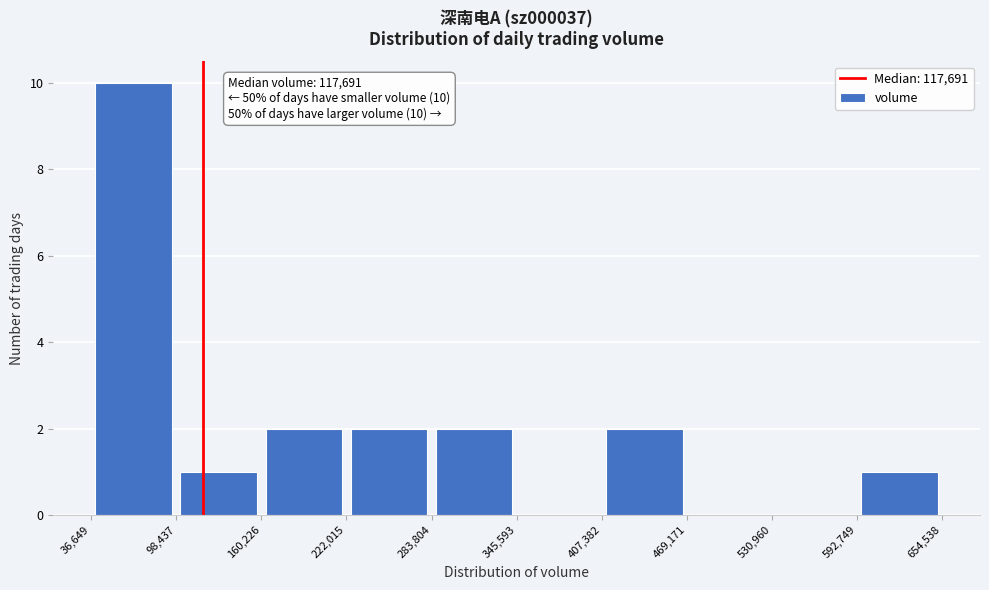

Which range on the x-axis has the tallest bar?

36,649 to 98,437